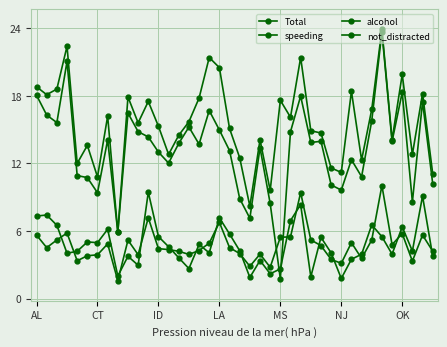

True or false: Total and speeding intersect in this chart.

False